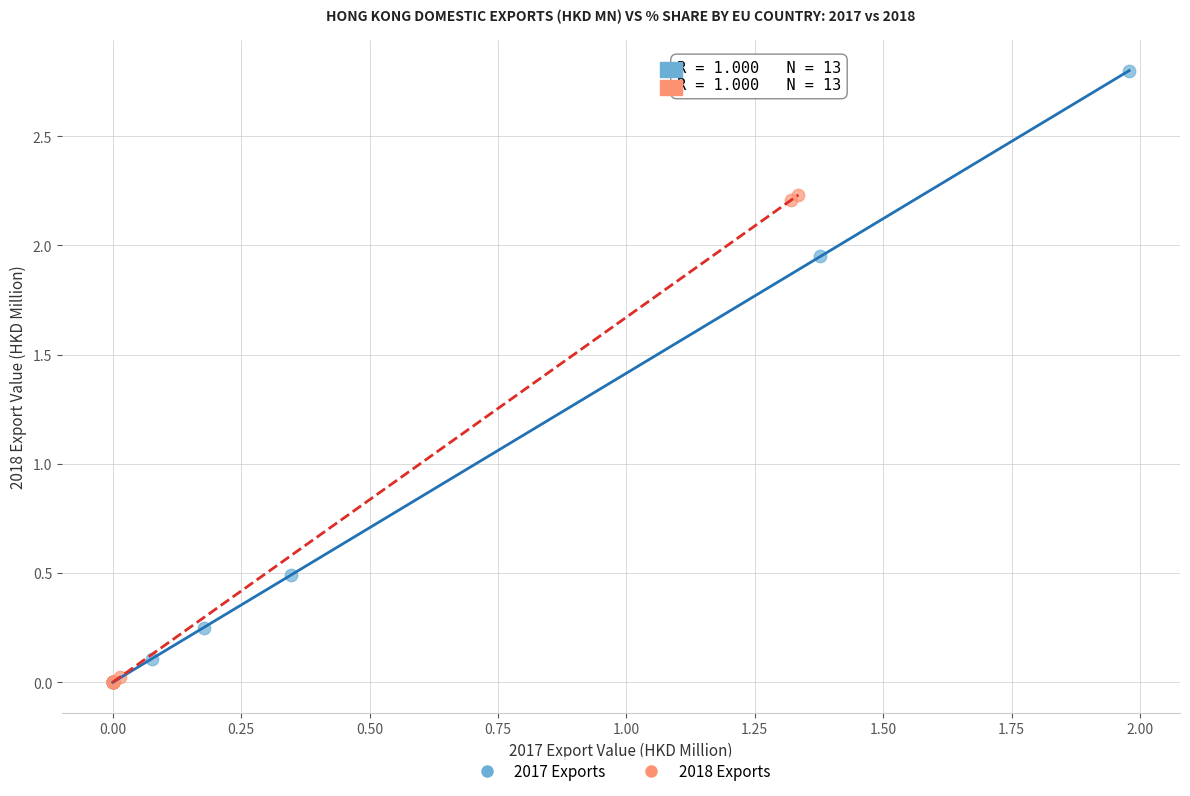

Which series has the largest Y range (max minus min)?

2017 Exports